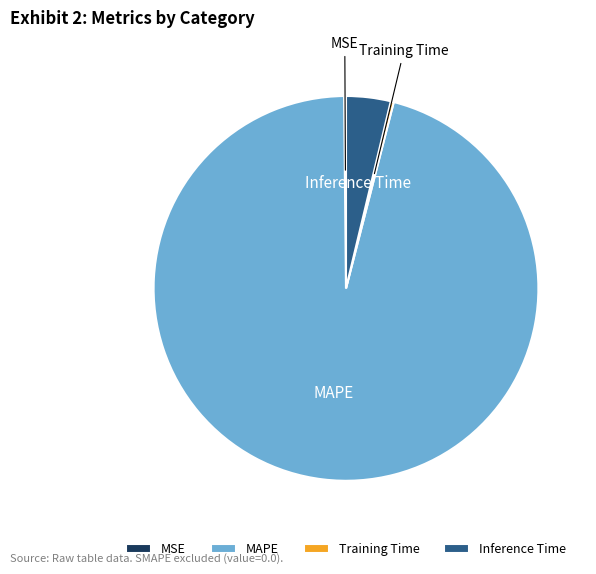

Is it true that MAPE is 96% of the pie?

True